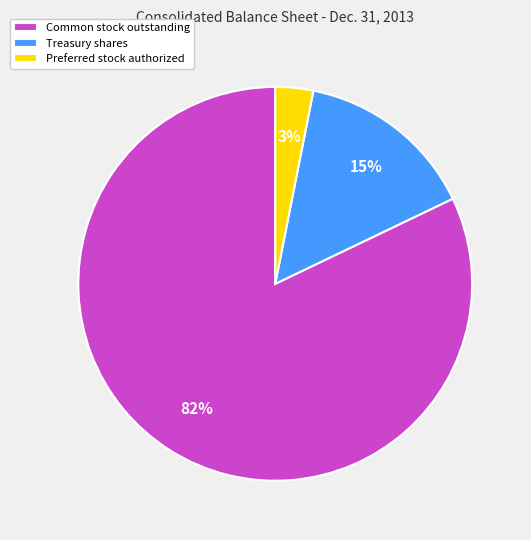

Count the number of slices in the pie.

3